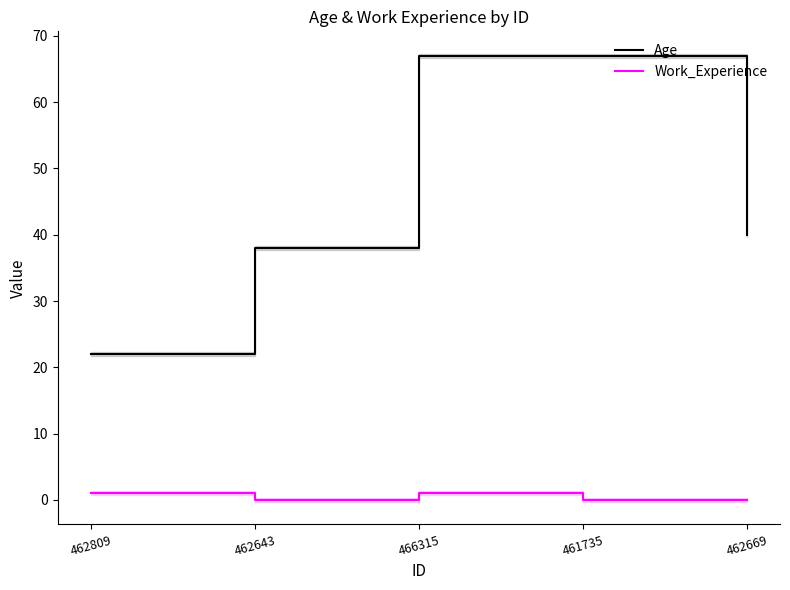

Between 462669 and 462643, which is larger?

462669